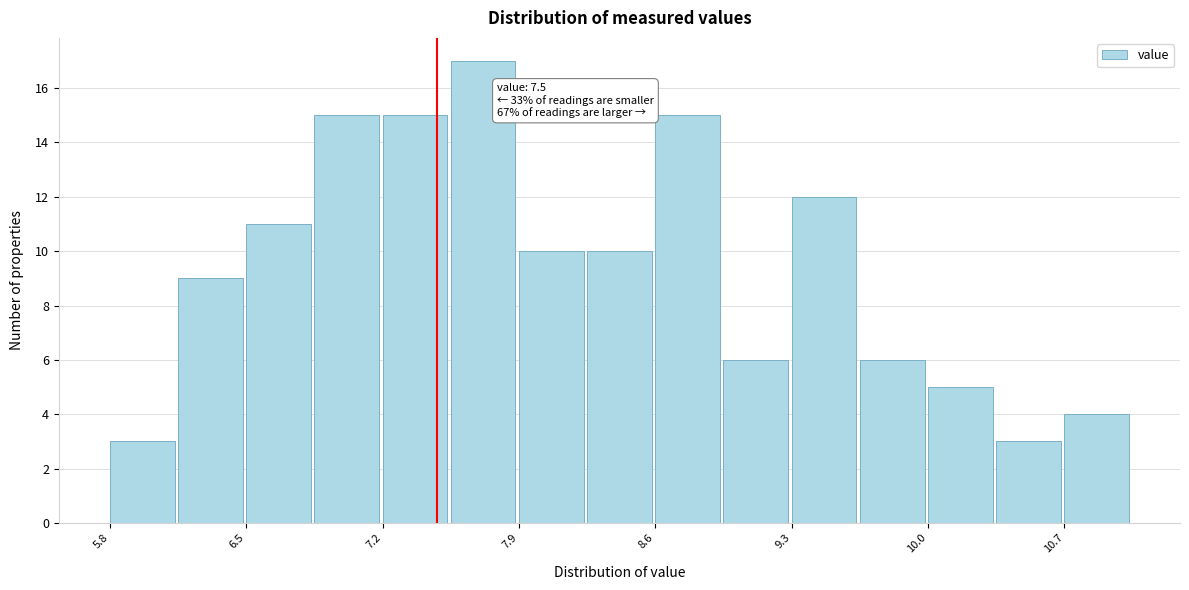

Read against the x-axis, roughly where is the centre of the tallest bar?

7.7